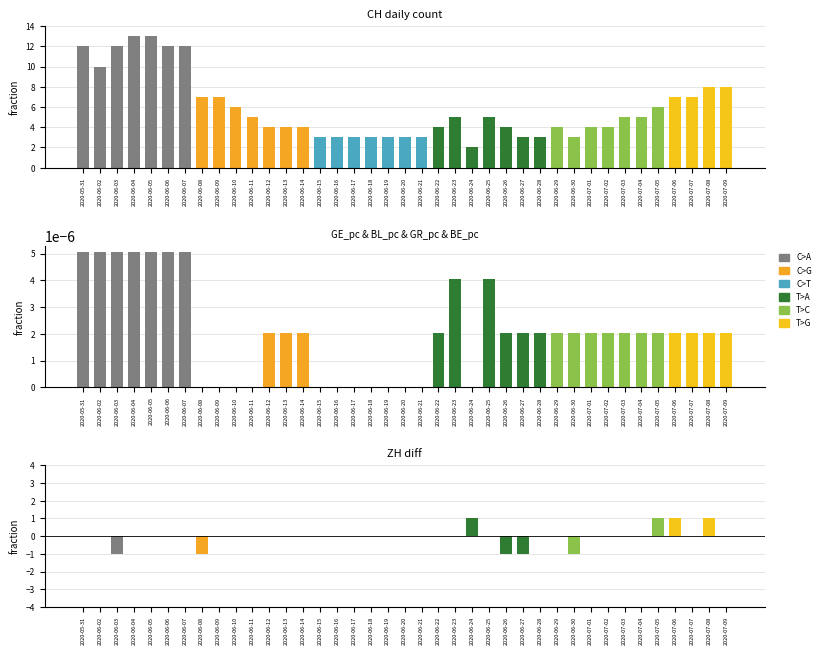

How many bars are there in each group?

3